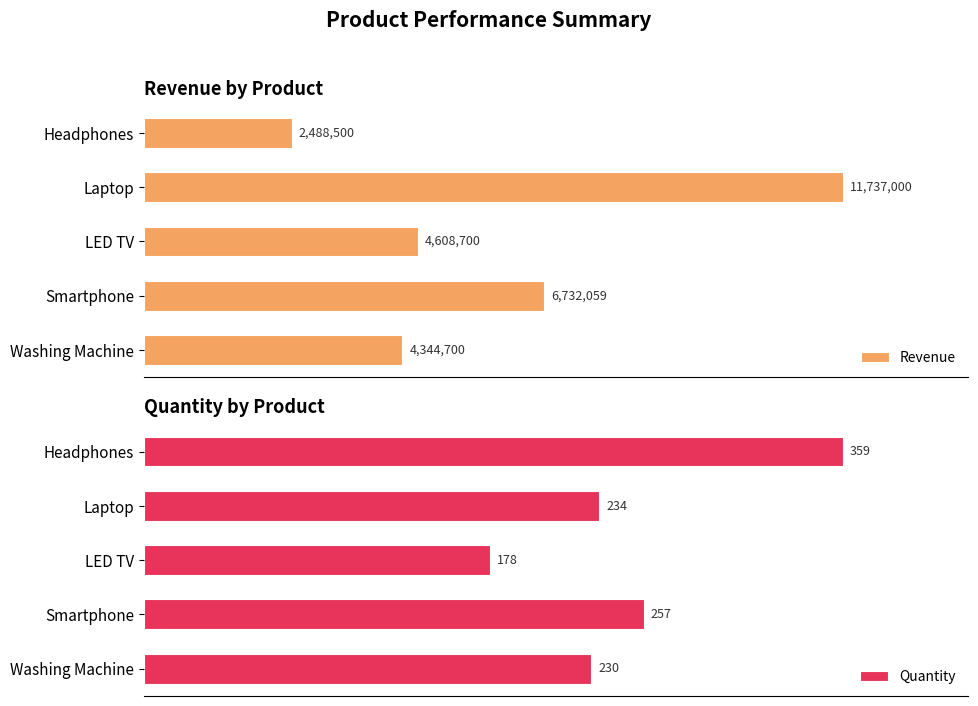

List the labels in order of Quantity value, smallest first.

LED TV, Washing Machine, Laptop, Smartphone, Headphones